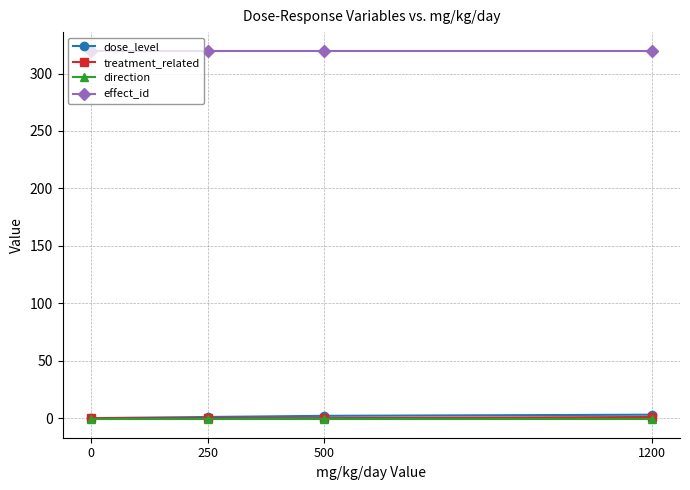

True or false: direction has more than 1 interior local peaks.

False